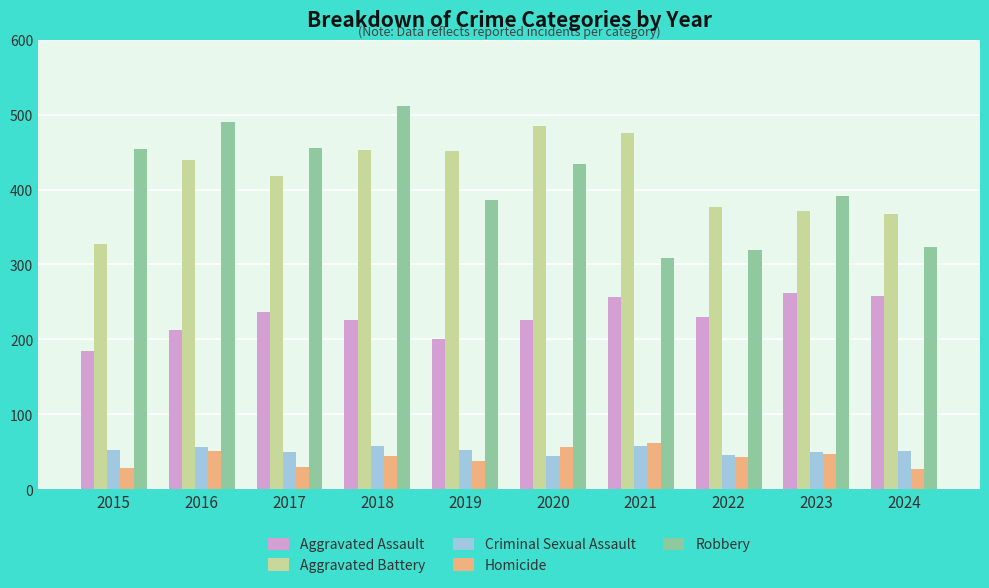

What is the sum of the Criminal Sexual Assault values at 2016 and 2020?

100